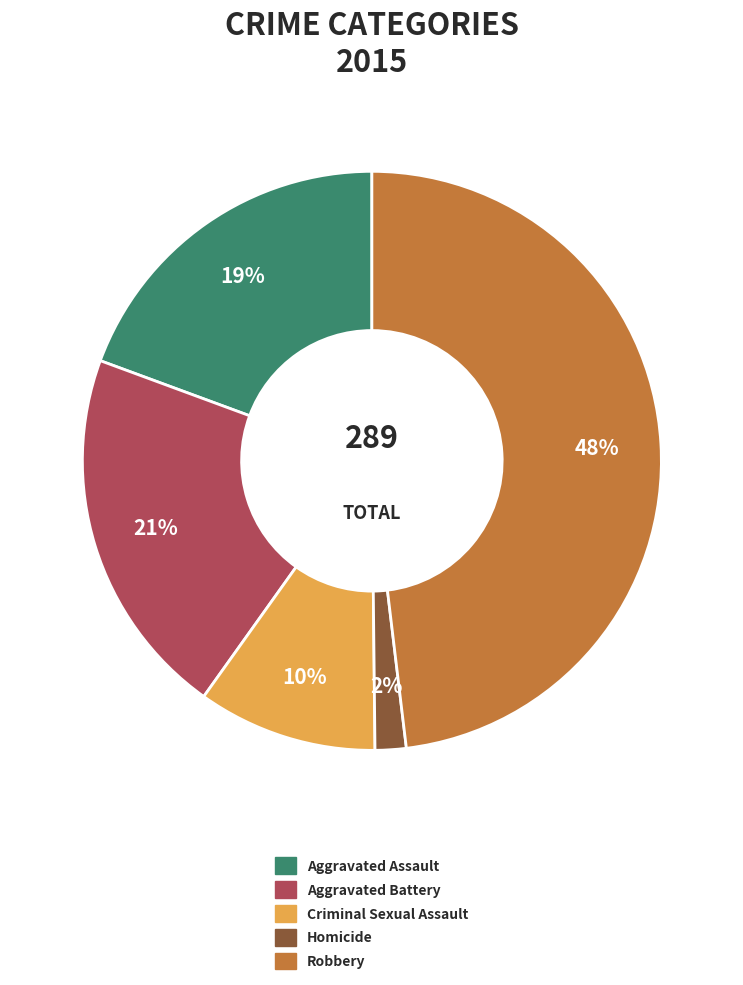

True or false: Aggravated Assault accounts for 6% of the total.

False